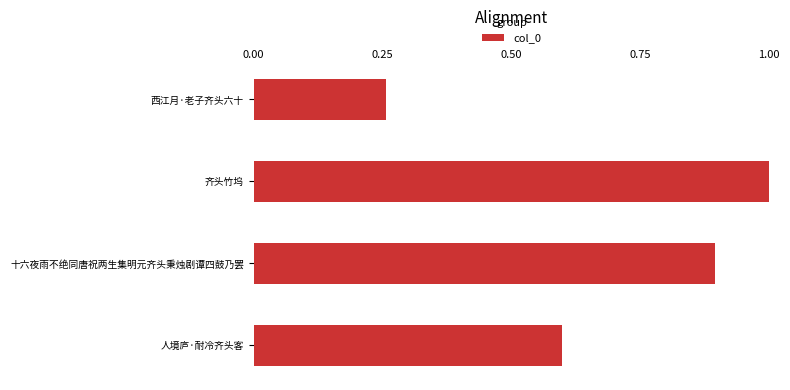

What is the difference between the maximum and minimum values?

0.7